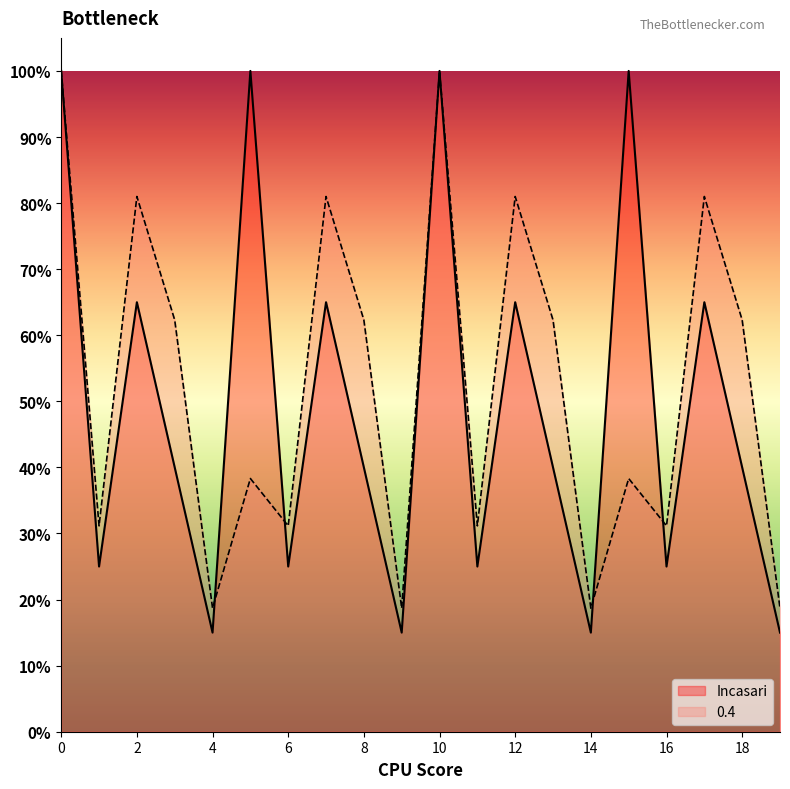

What is the difference between the maximum and minimum values in the Incasari series?

85.0